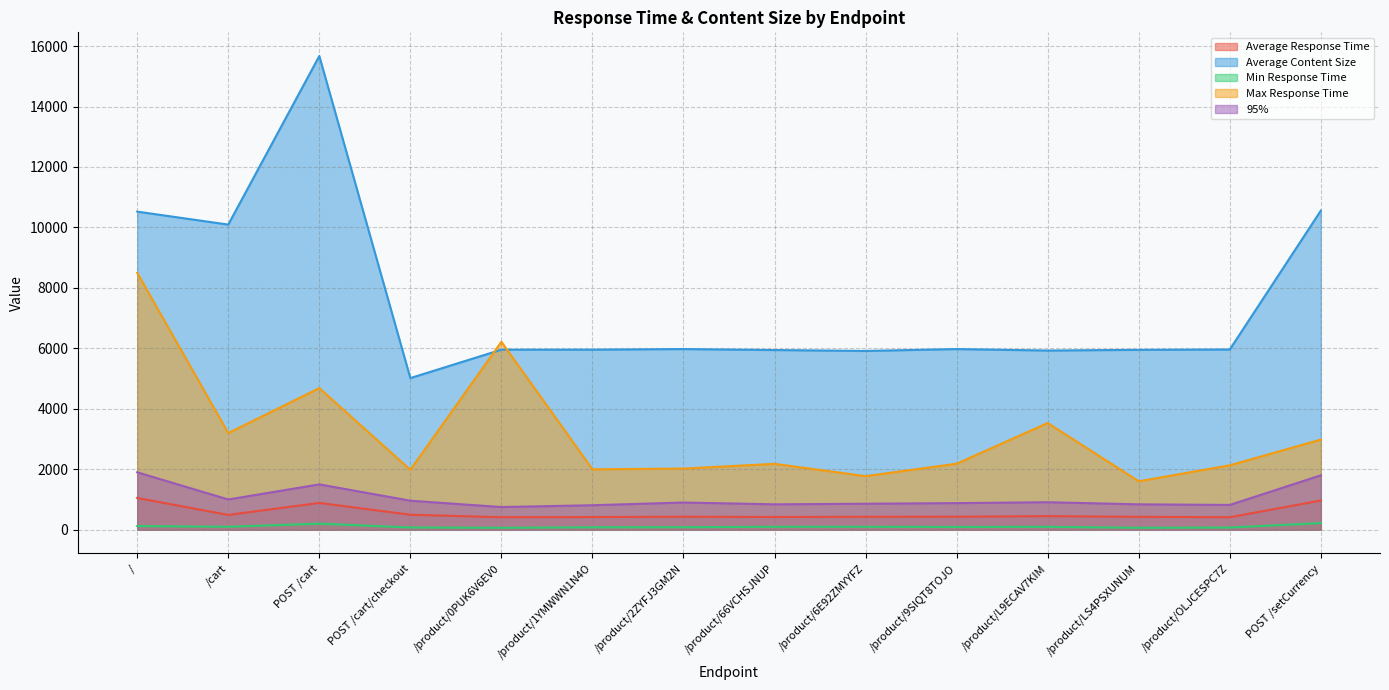

What value does the Min Response Time series have at /product/L9ECAV7KIM?

95.9